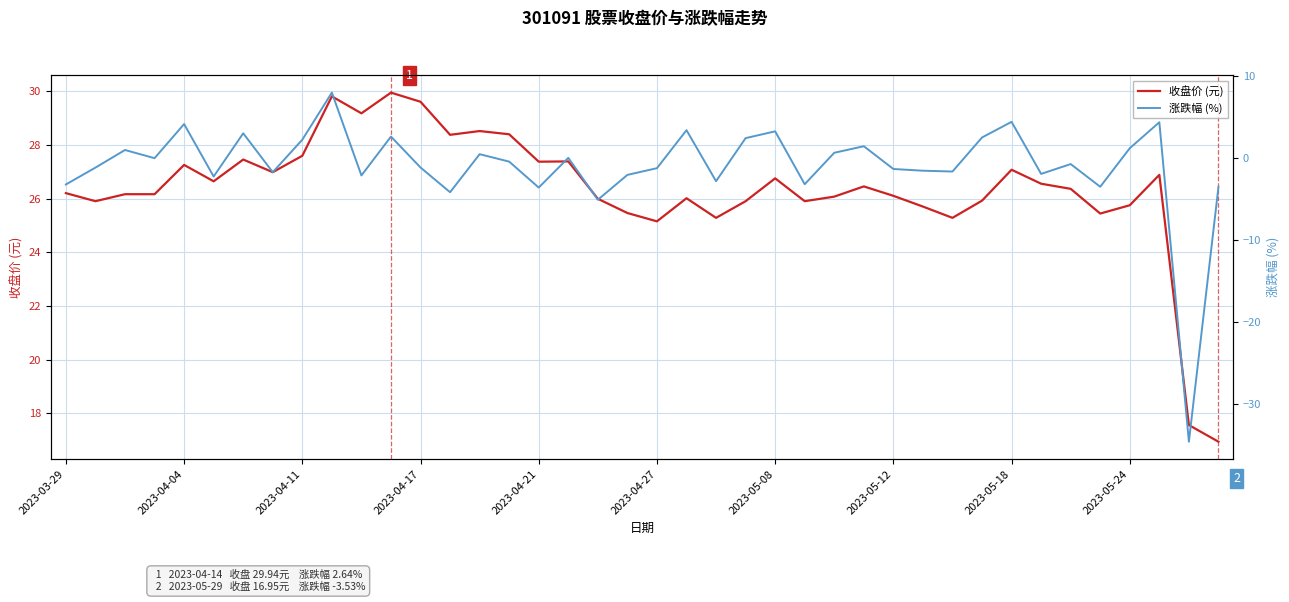

Is it true that 收盘价 (元) equals 27.6 at 2023-04-11?

True